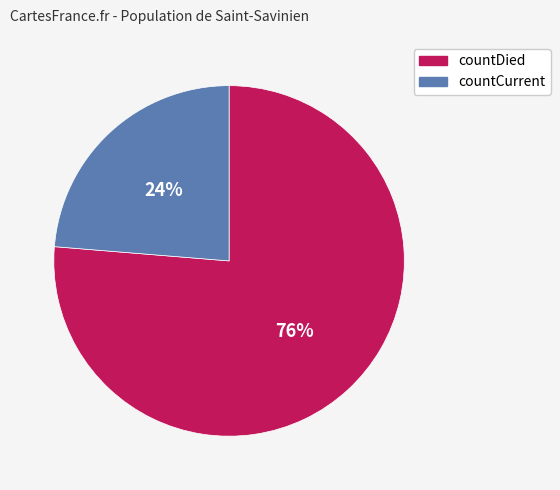

Approximately how many times larger is the value at countDied compared to countCurrent?

3.2